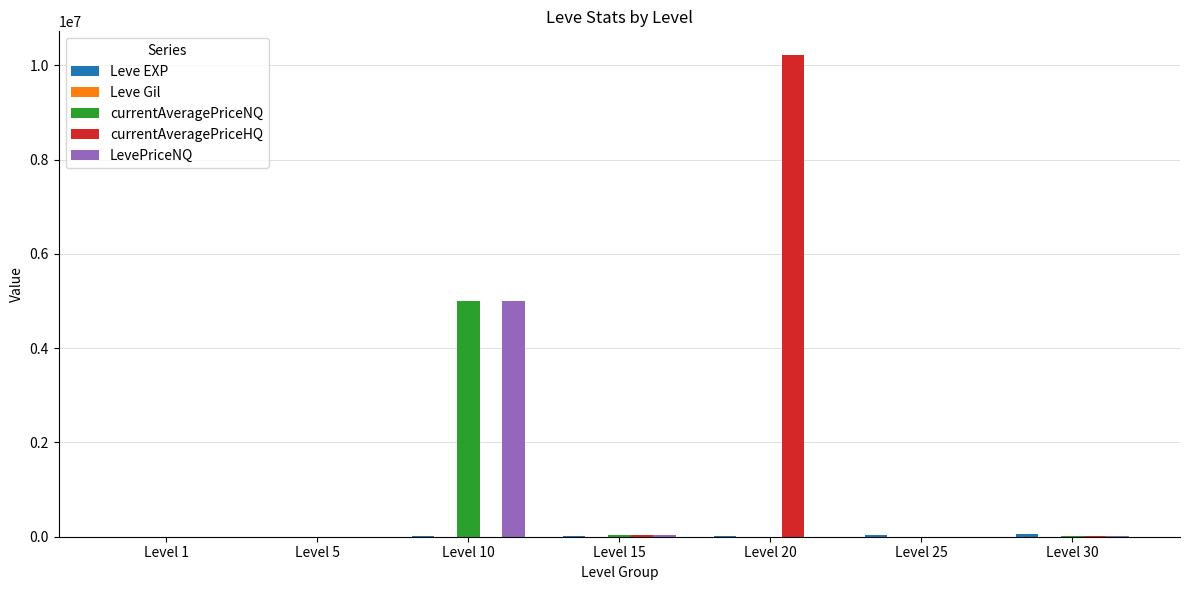

Does the chart contain stacked bars?

No